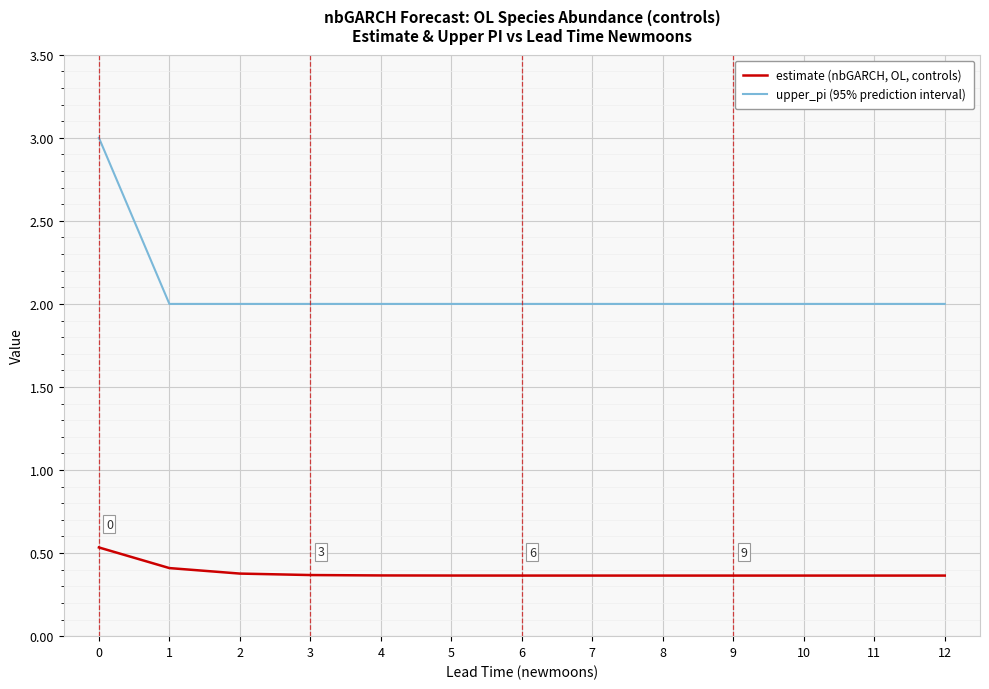

True or false: estimate (nbGARCH, OL, controls) has a value of 0.5 at 0.

True